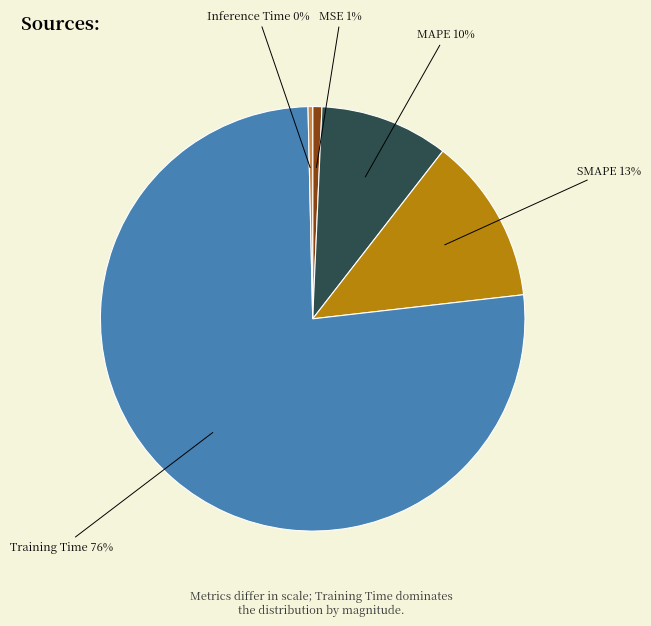

To the nearest percent, what percentage of the pie is Training Time 76%?

76%